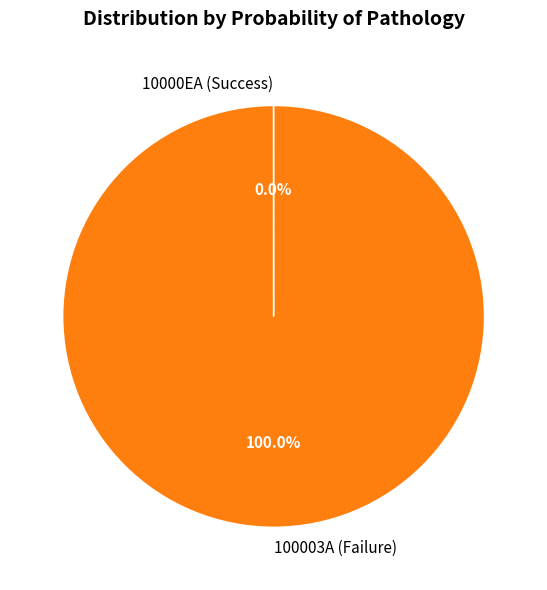

Which category accounts for the majority?

100003A (Failure)